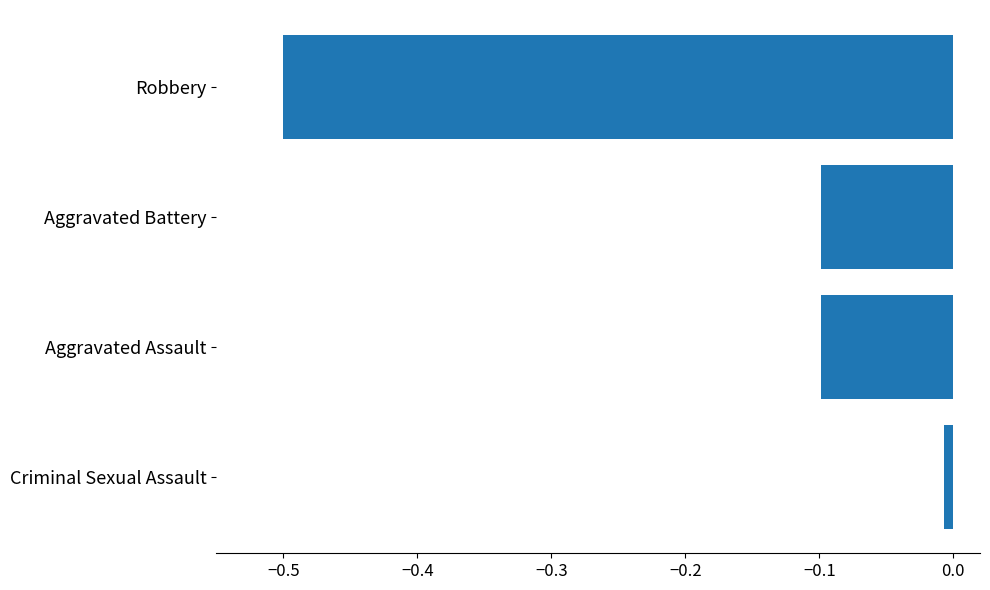

Between Aggravated Battery and Criminal Sexual Assault, which is larger?

Criminal Sexual Assault